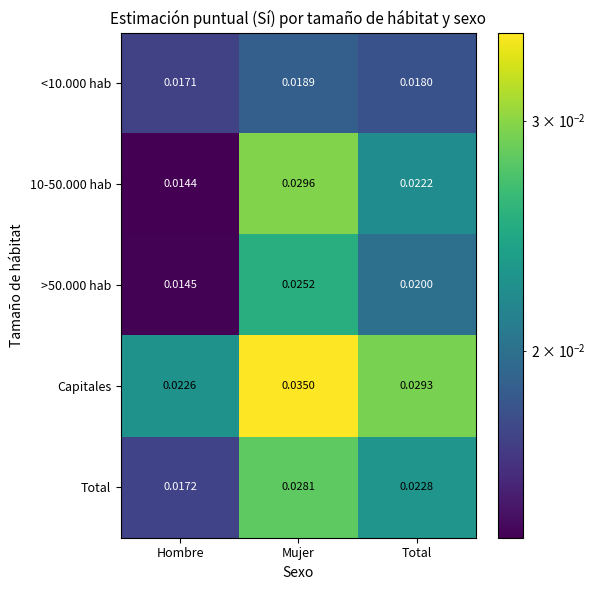

Rank the categories by >50.000 hab value from highest to lowest.

Mujer, Total, Hombre